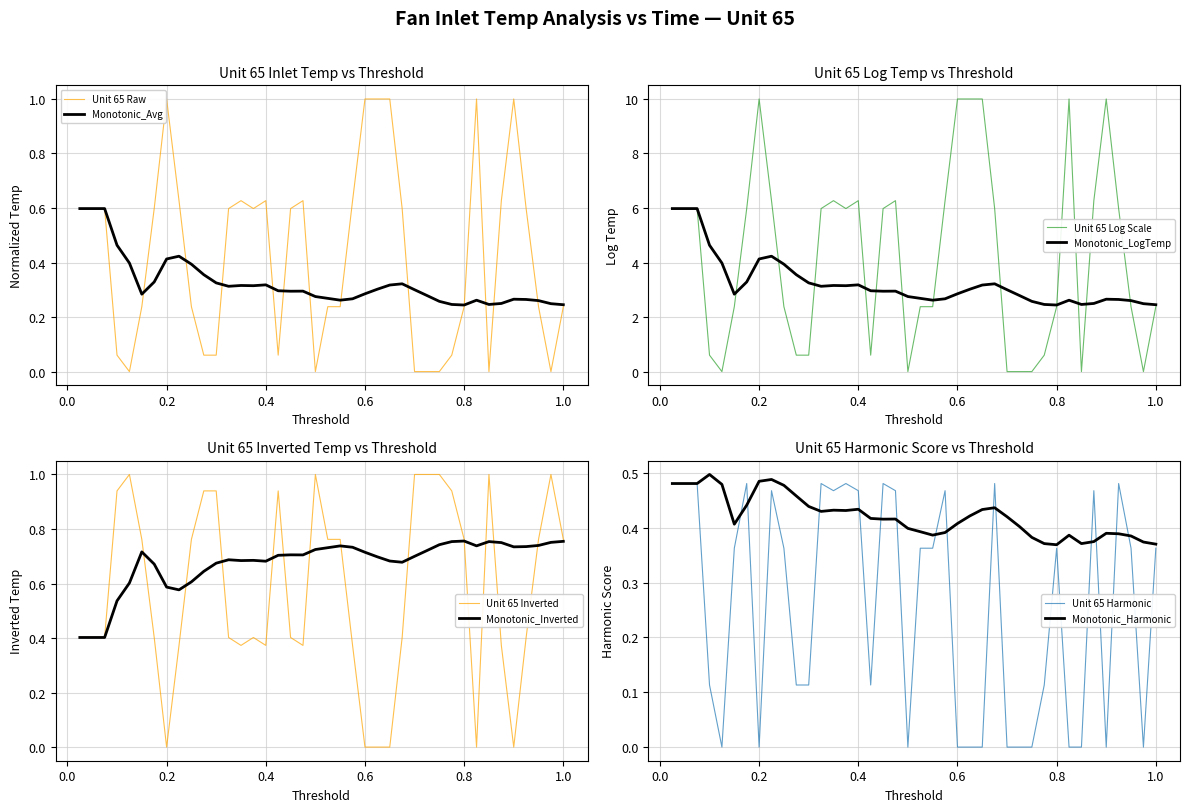

True or false: Unit 65 has a value of 0.0 at 28.

True